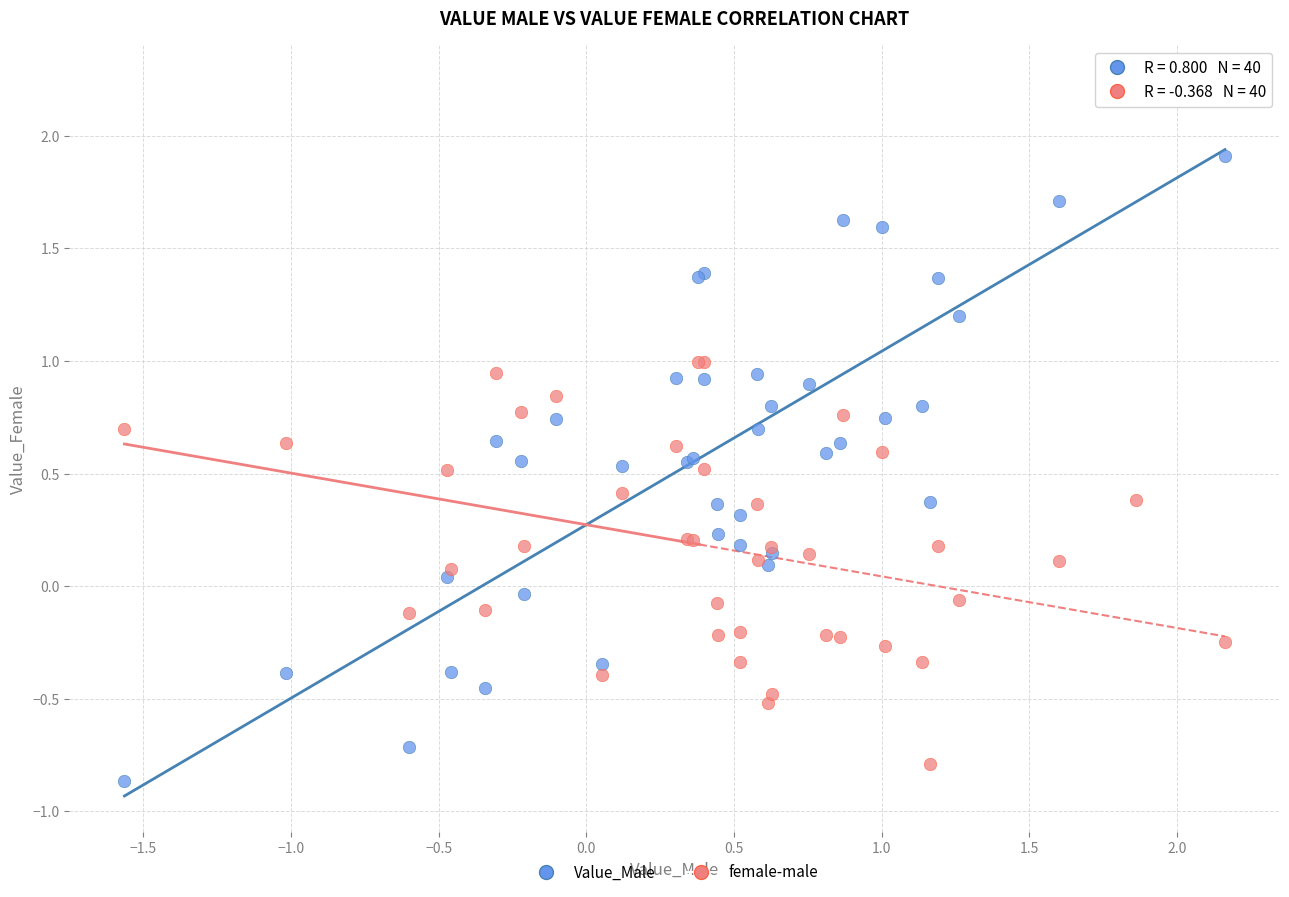

Which series has the widest spread of Y values?

Value_Male